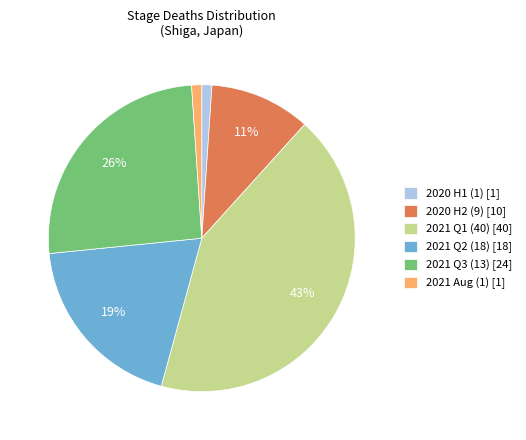

To the nearest percent, what is the average slice percentage?

17%